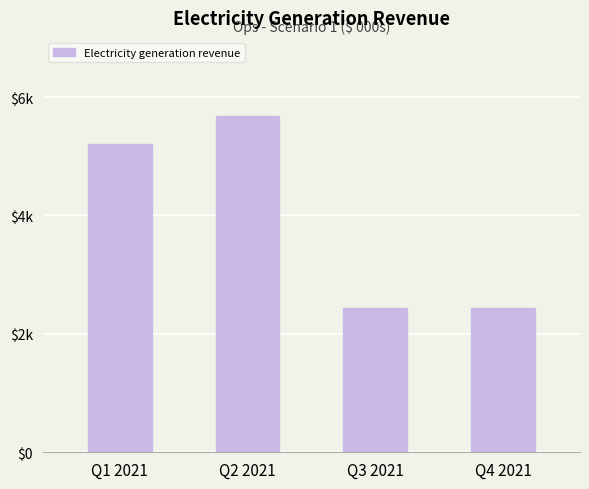

Reading left to right, what are all the values shown in this chart?

Q1 2021=5201.6	Q2 2021=5674.5	Q3 2021=2443.2	Q4 2021=2443.2